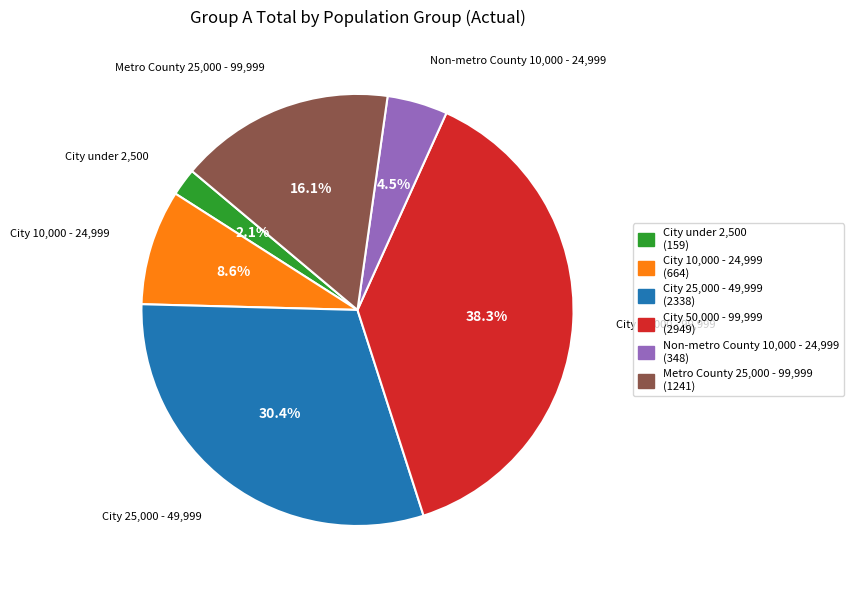

Between City under 2,500 and City 50,000 - 99,999, which is larger?

City 50,000 - 99,999